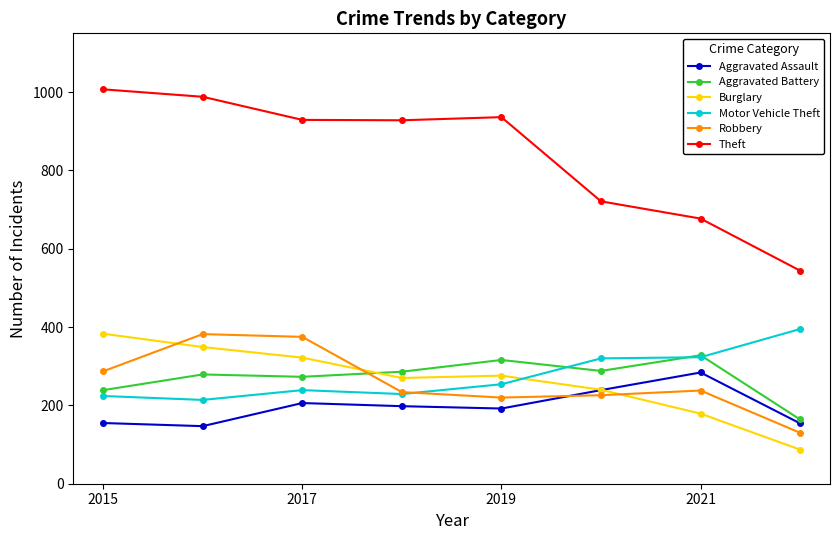

In Aggravated Battery, how many points are lower than both neighbors (excluding endpoints)?

2